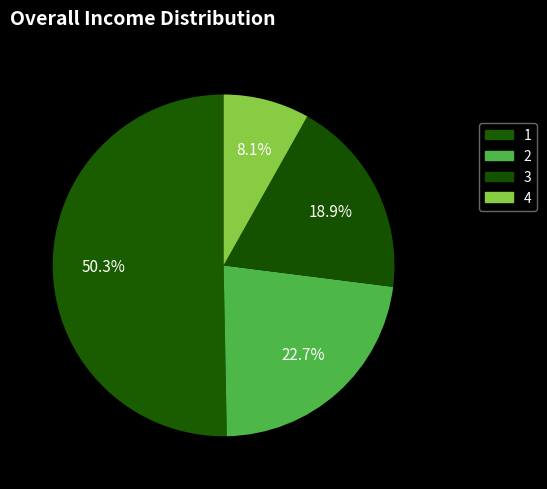

Do 1 and 4 together represent more than half of the pie?

Yes